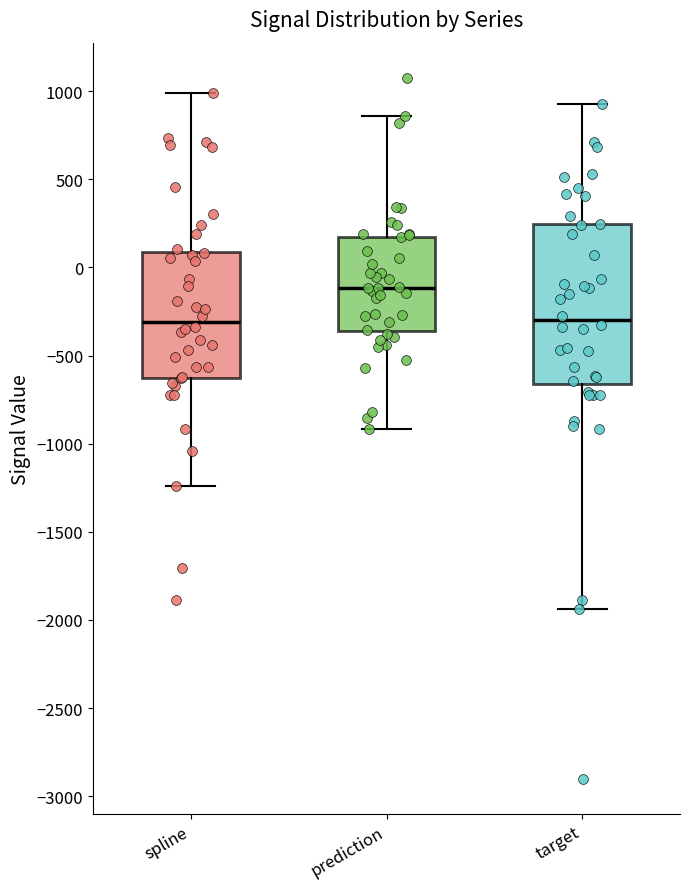

Which box is the tallest, from its lower edge to its upper edge?

target